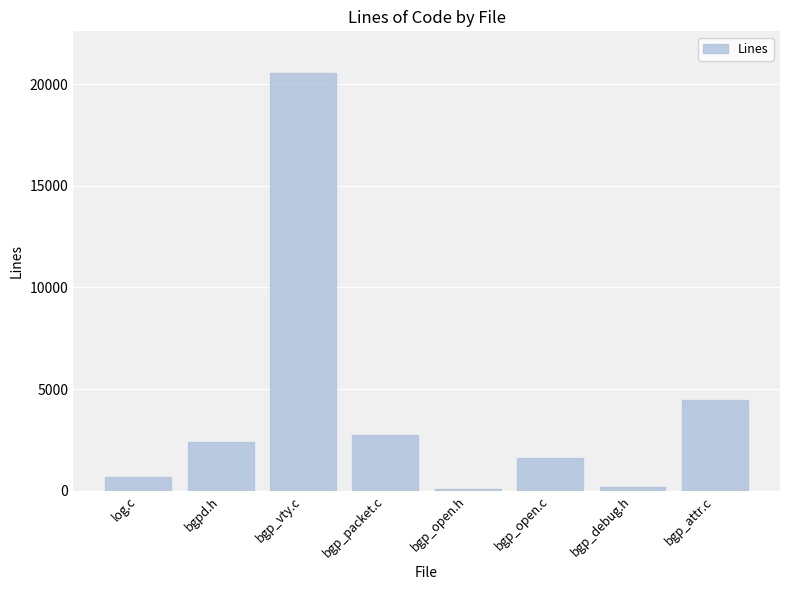

What position from the right is bgp_packet.c?

5